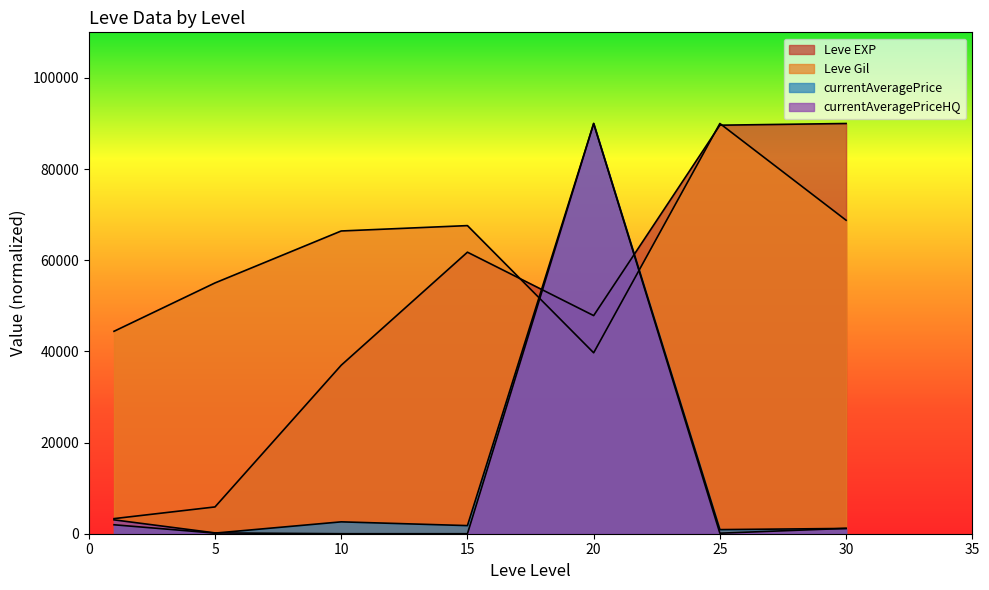

How many data points in currentAveragePrice are above 1780?

4